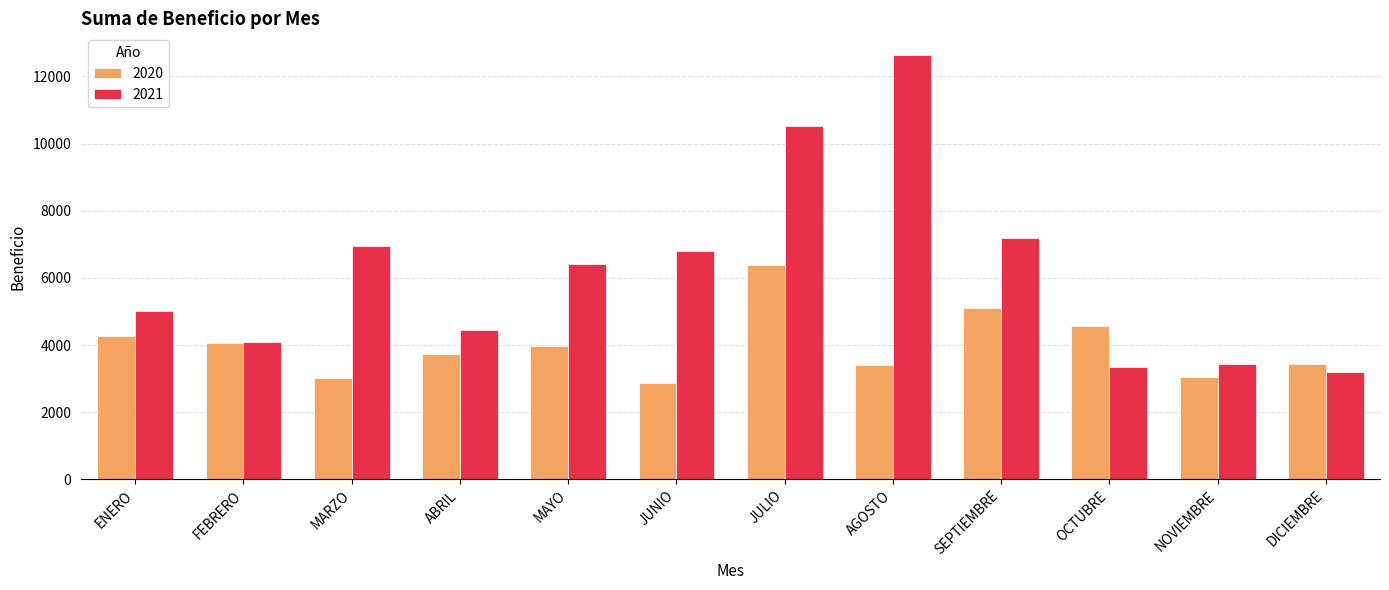

What is the value of the 2020 bar at the 6th from the left?

2858.7